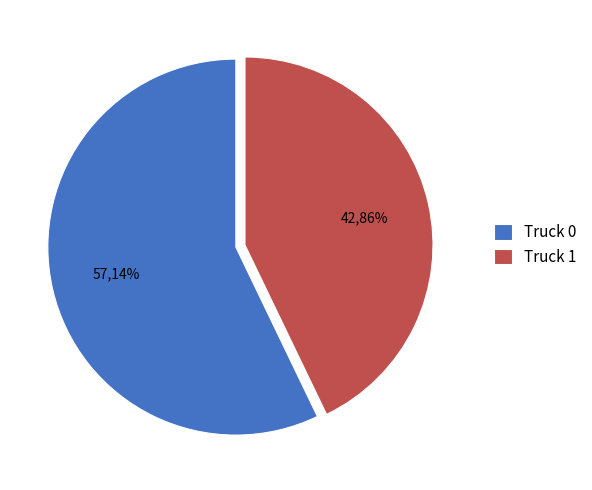

How much of the chart is everything except Truck 0?

42.9%